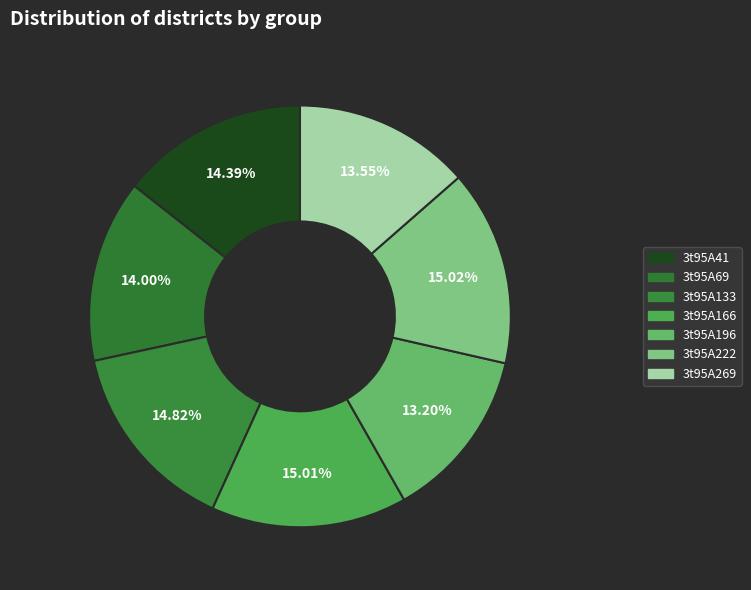

To the nearest percent, what is the difference between the largest and smallest slice percentages?

2%